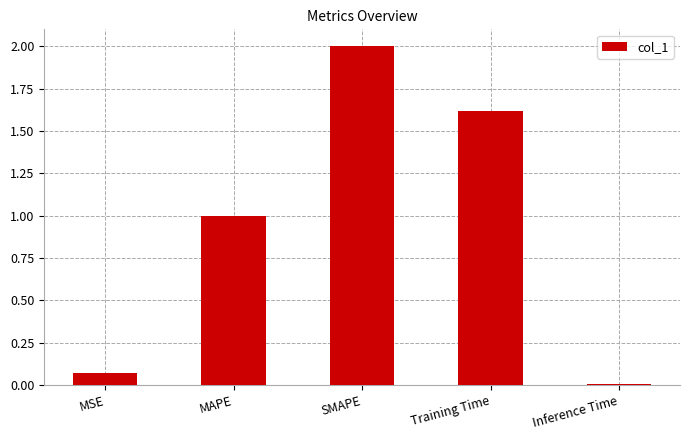

The value at Training Time is 0.8. True or false?

False